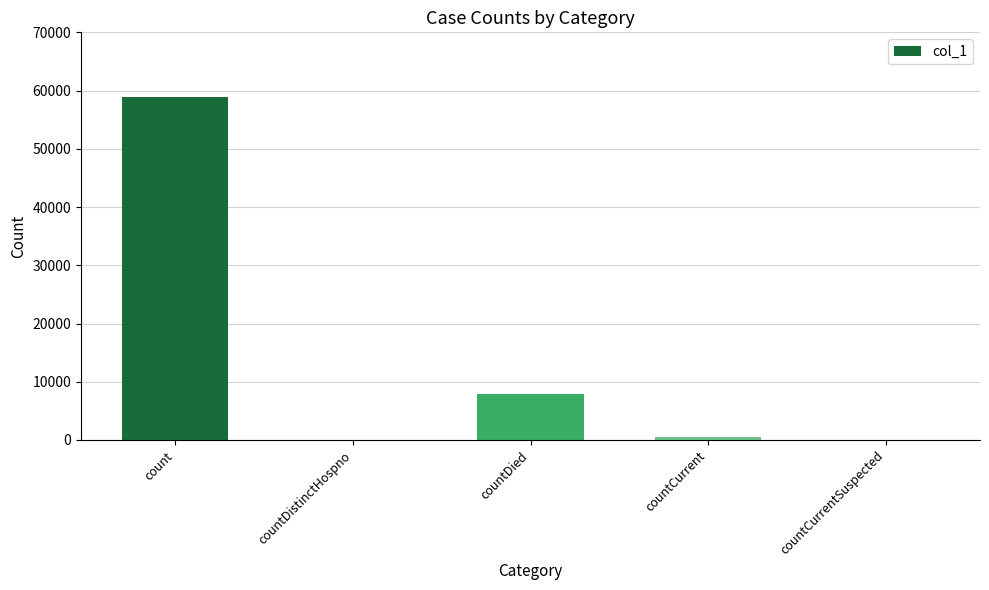

What is the sum of all values?

67313